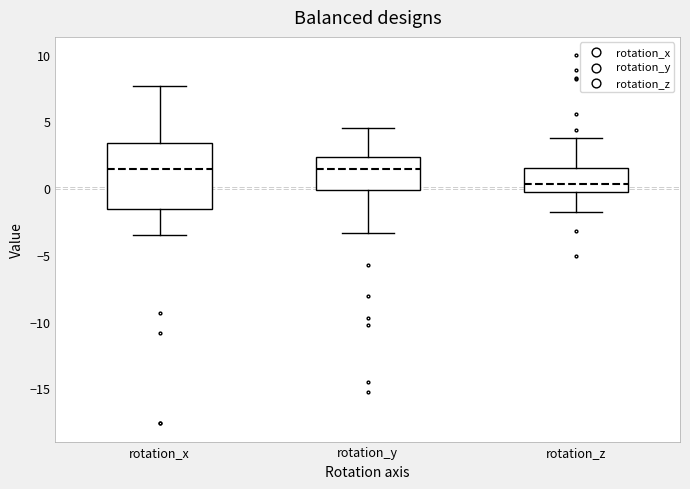

Reading left to right, transcribe this box plot: for each box, give where its median line is, the range the box spans, and where its two whiskers end, as read against the y-axis. The values are not printed on the chart, so give them approximately, as read against the axis.

rotation_x: median 1.5, box -1.5 to 3.5, whiskers -3.5 to 7.5
rotation_y: median 1.5, box 0.0 to 2.5, whiskers -3.5 to 4.5
rotation_z: median 0.5, box -0.5 to 1.5, whiskers -2.0 to 4.0